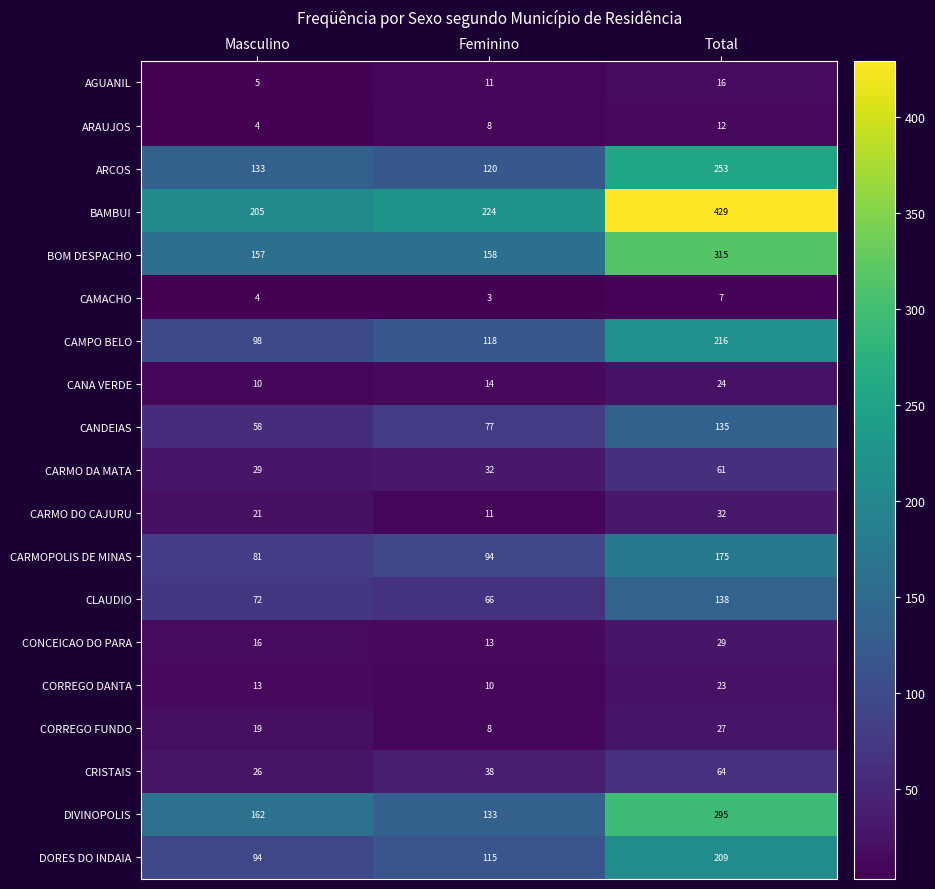

List the labels in order of CARMOPOLIS DE MINAS value, largest first.

Total, Feminino, Masculino